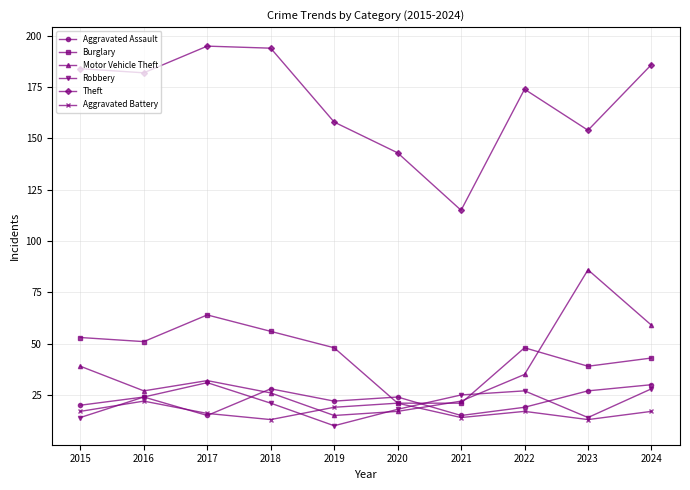

What is the difference between the Aggravated Battery values at 2018 and 2019?

6